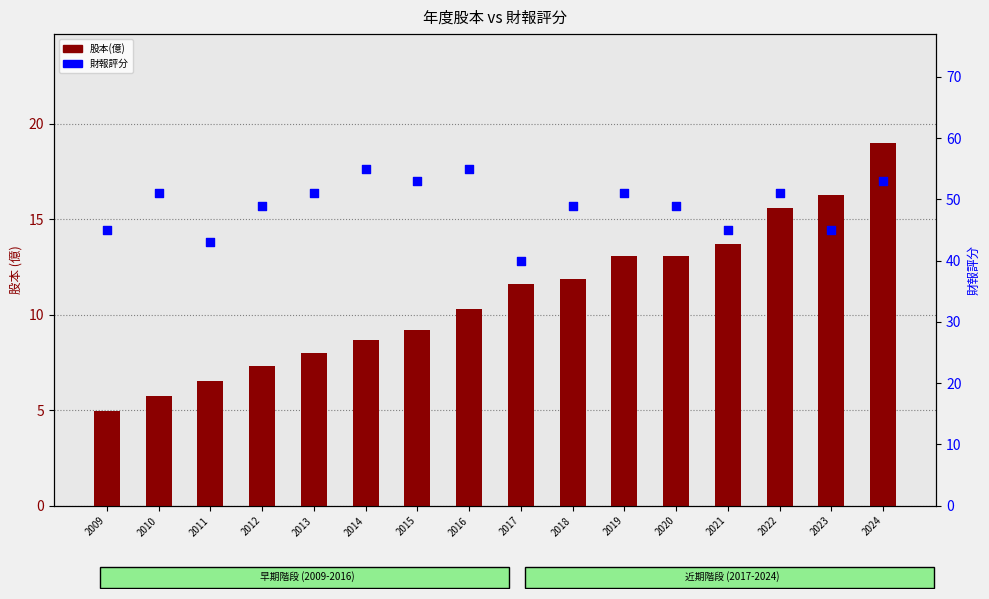

Which series has the largest Y range (max minus min)?

財報評分